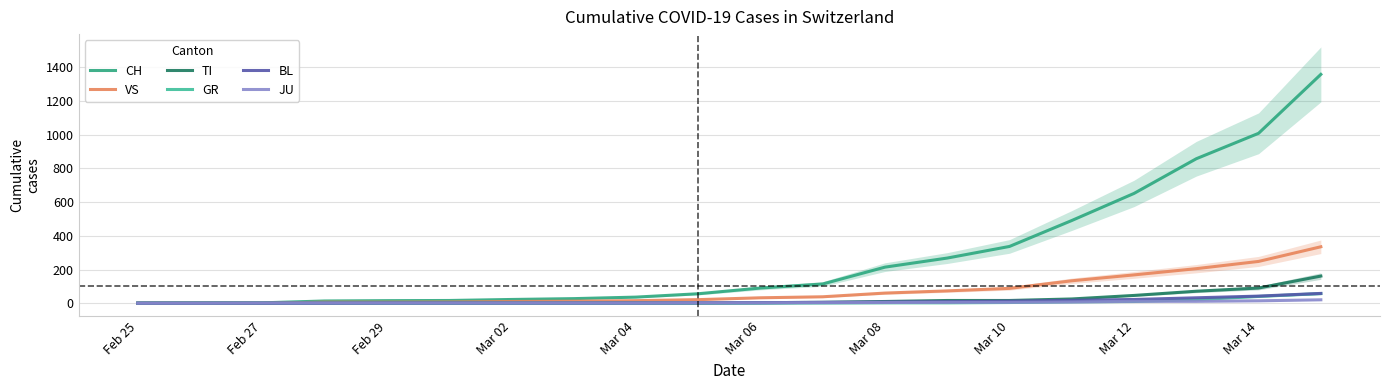

How many positive values does the CH series have?

19